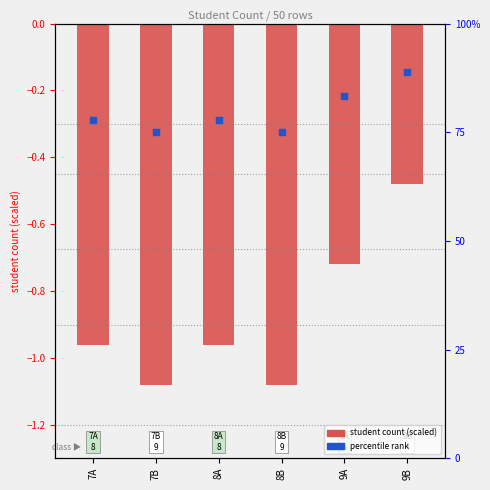

What is the label of the 2nd bar from the left?

7B